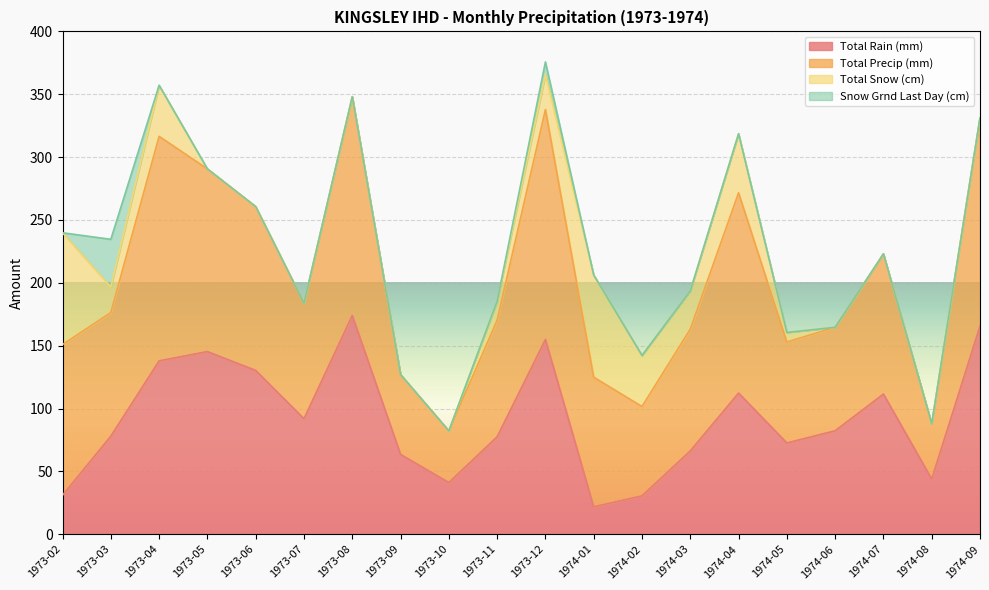

What is the label of the 11th point from the right?

1973-11